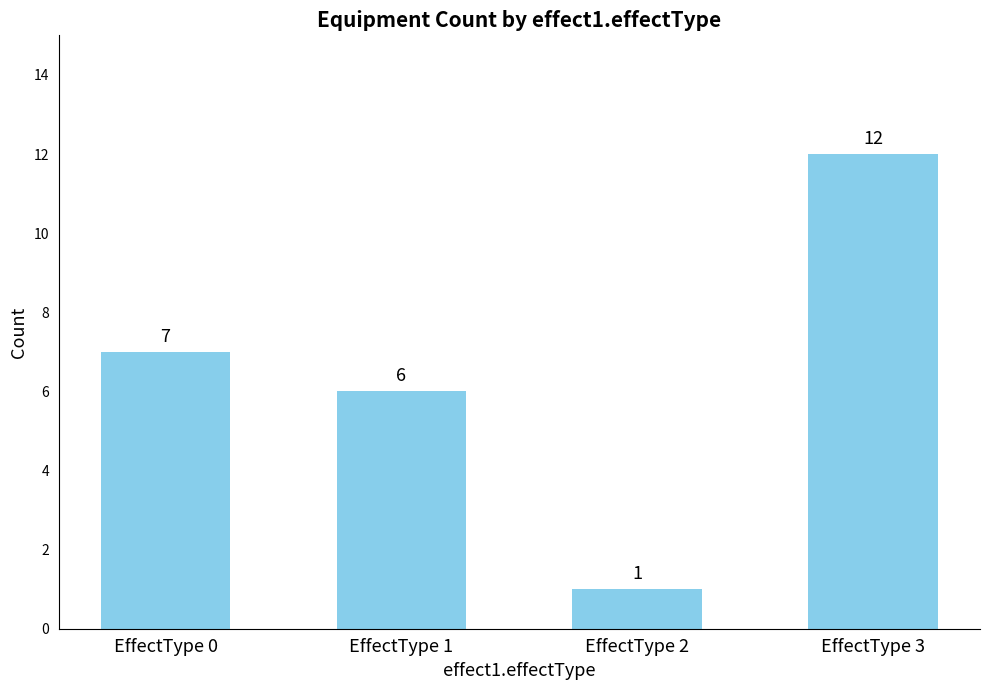

Which category has the highest value across all series?

EffectType 3